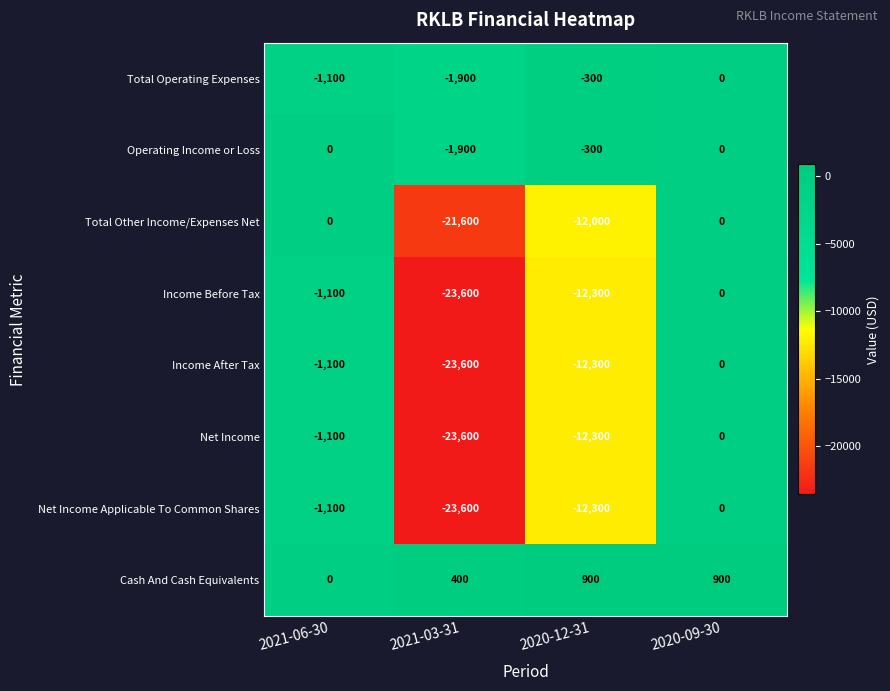

How many distinct data groups are displayed?

8